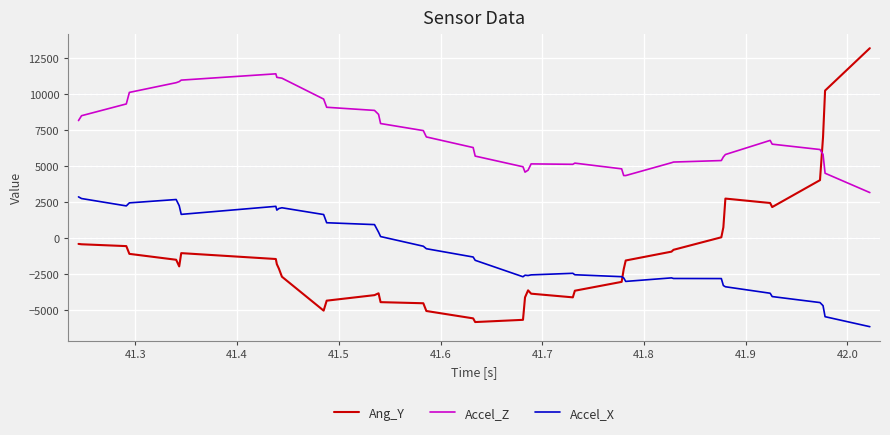

Rank the series by their maximum value, from lowest to highest.

Accel_X, Accel_Z, Ang_Y